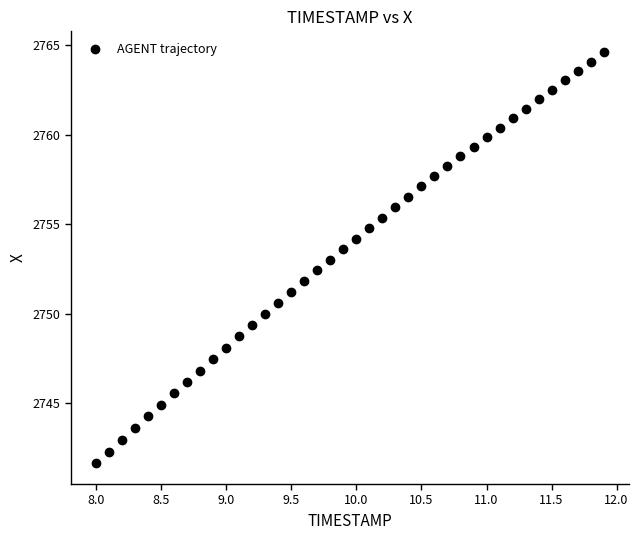

What is the range of Y values (max minus min)?

23.0